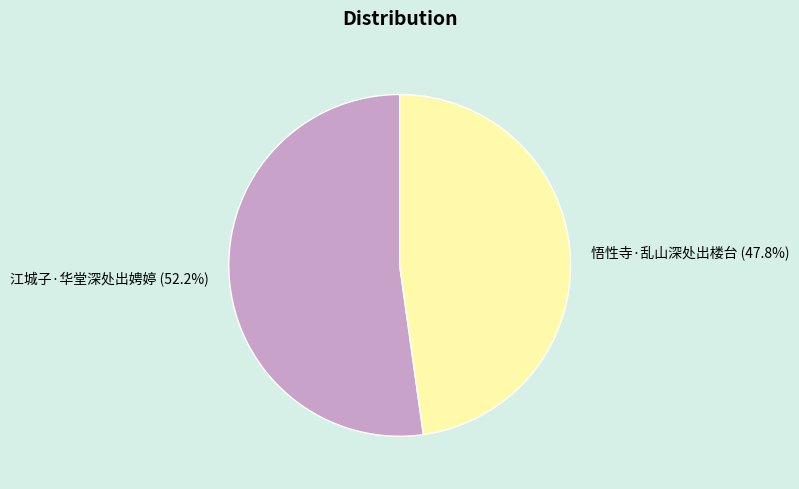

Combined, do 悟性寺·乱山深处出楼台 and 江城子·华堂深处出娉婷 account for over 50%?

Yes